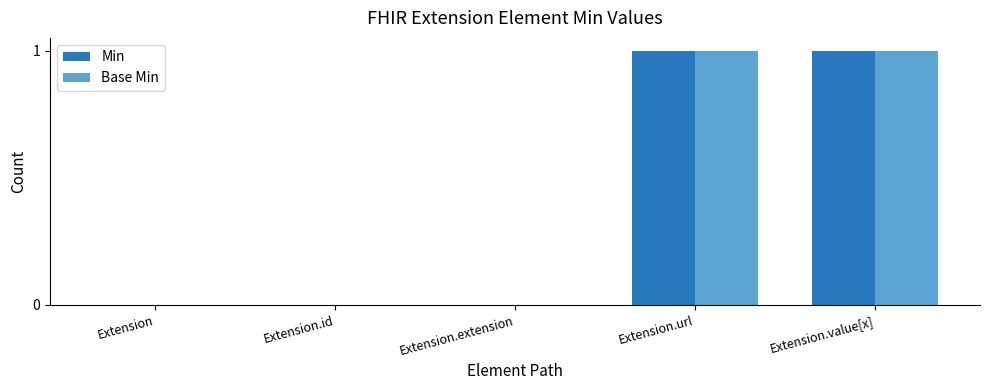

Reading left to right, what are all the values shown in this chart?

Min: 0	0	0	1	1
Base Min: 0	0	0	1	1